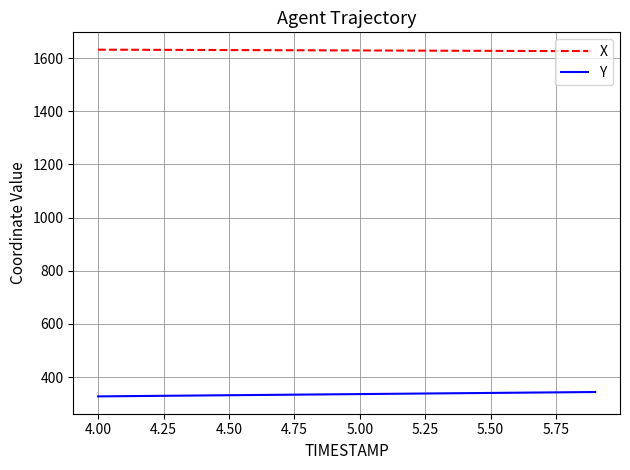

What is the difference between the maximum and minimum values in the Y series?

16.4